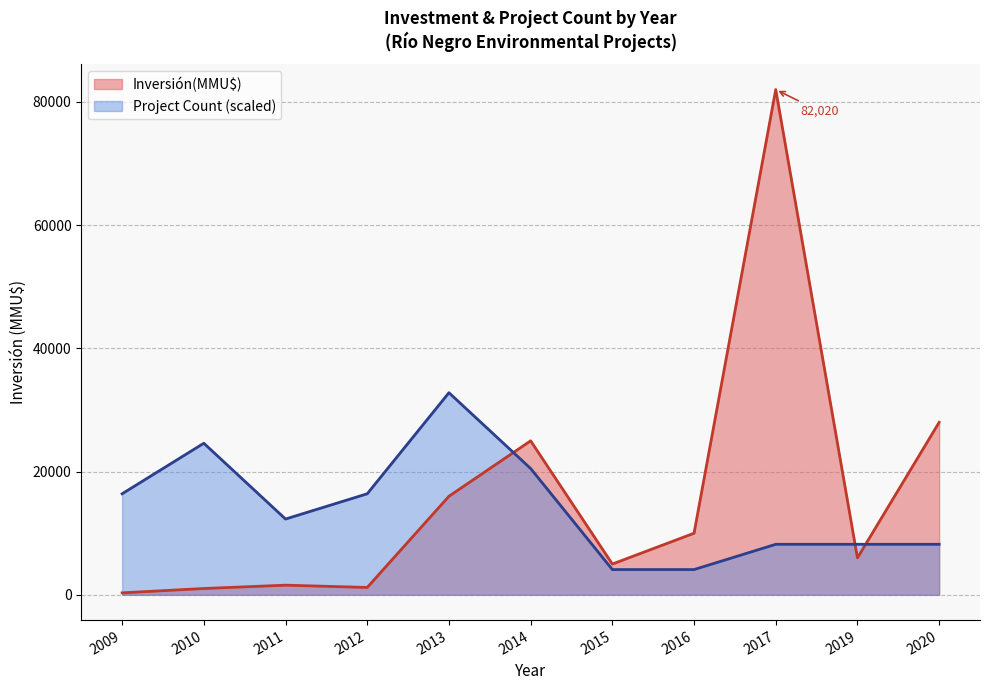

What are all the series names shown in the legend?

Inversión(MMU$), Project Count (scaled)